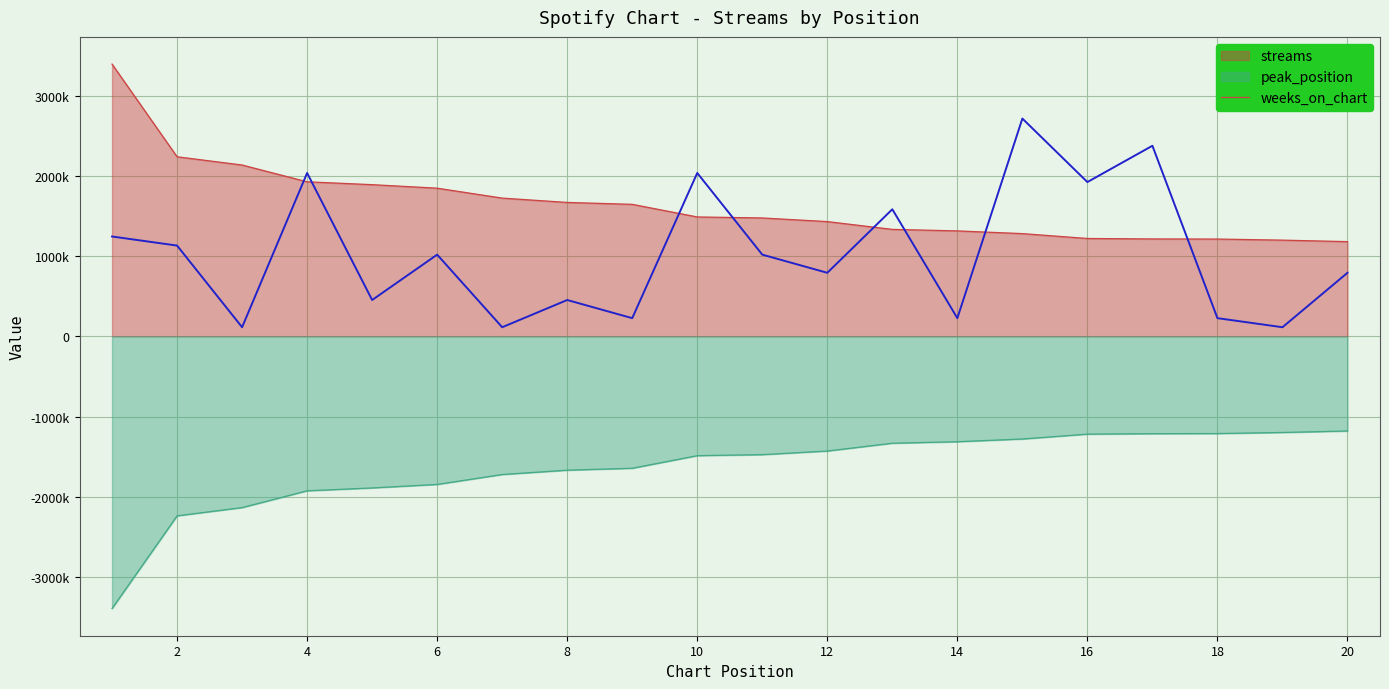

List the series in order of their peak value, lowest first.

peak_position_line, weeks_on_chart, streams_line